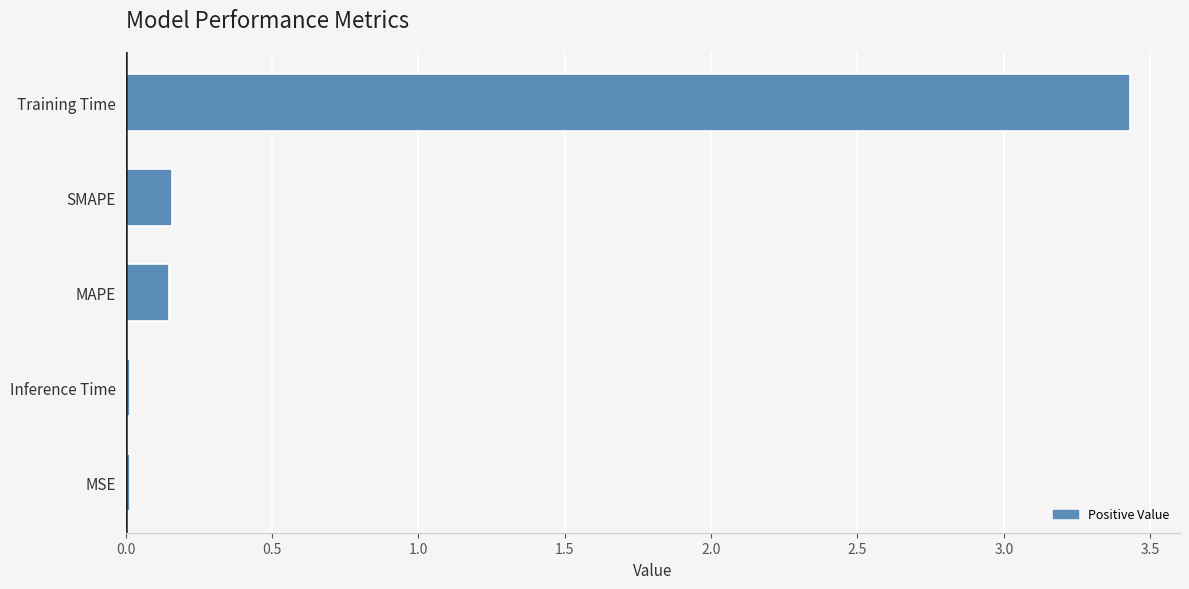

Which has a higher value, Inference Time or SMAPE?

SMAPE